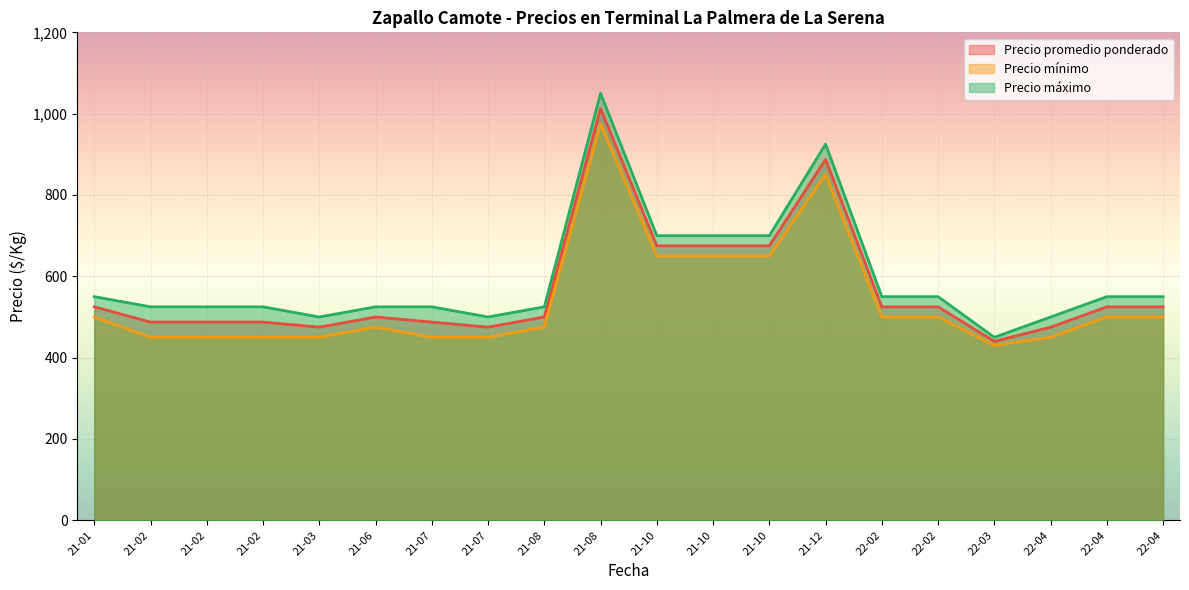

What is the spread (max minus min) of values at 2021-10-29?

50